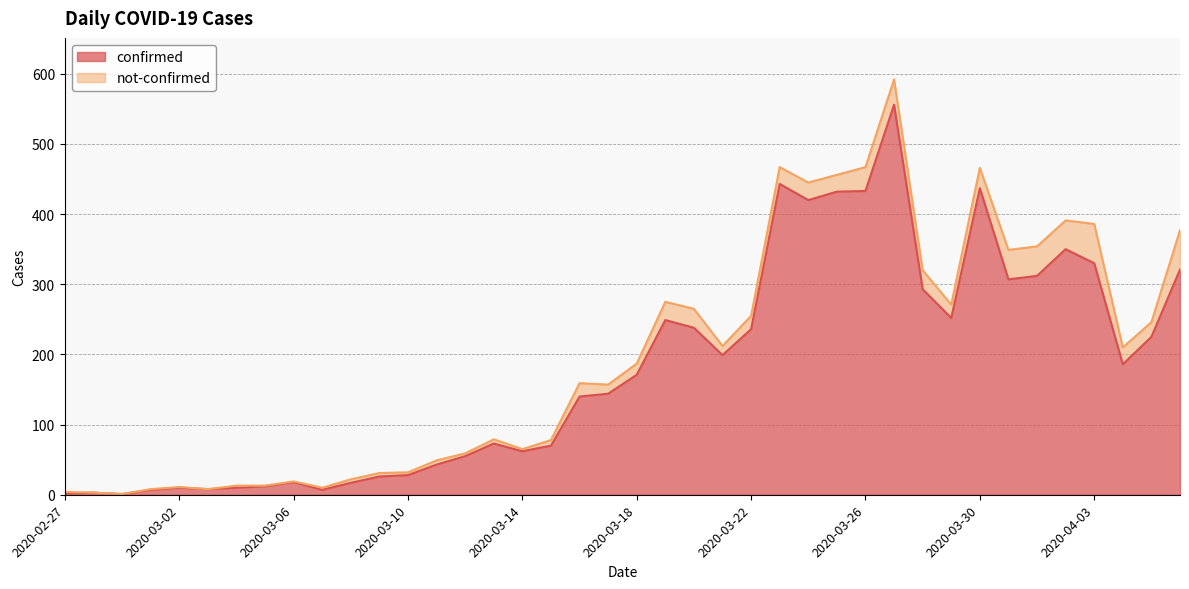

What is the sum of all values?

7126